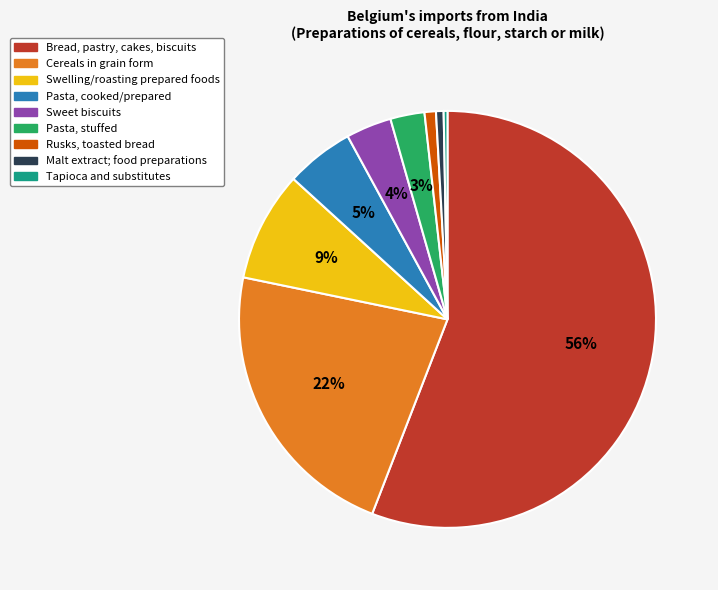

What percentage is the Rusks, toasted bread slice, to the nearest percent?

1%